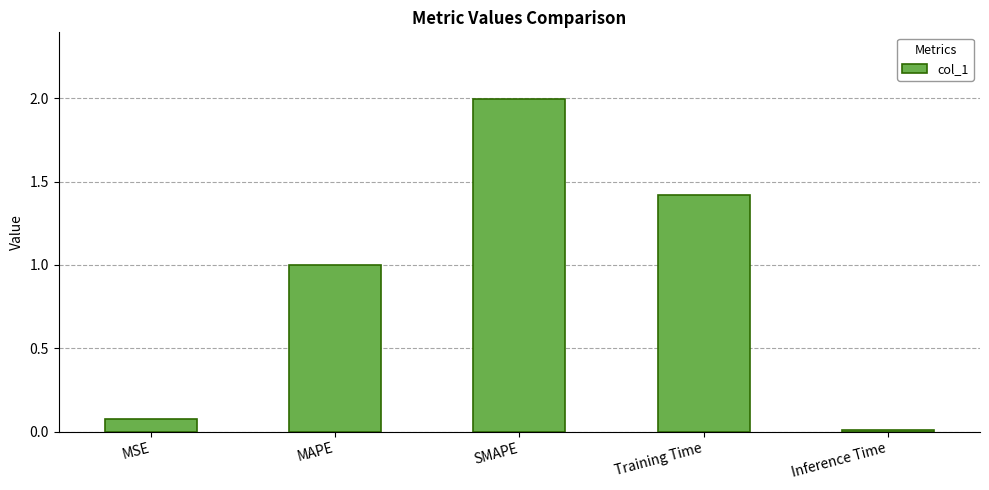

What is the approximate value at MAPE?

1.0